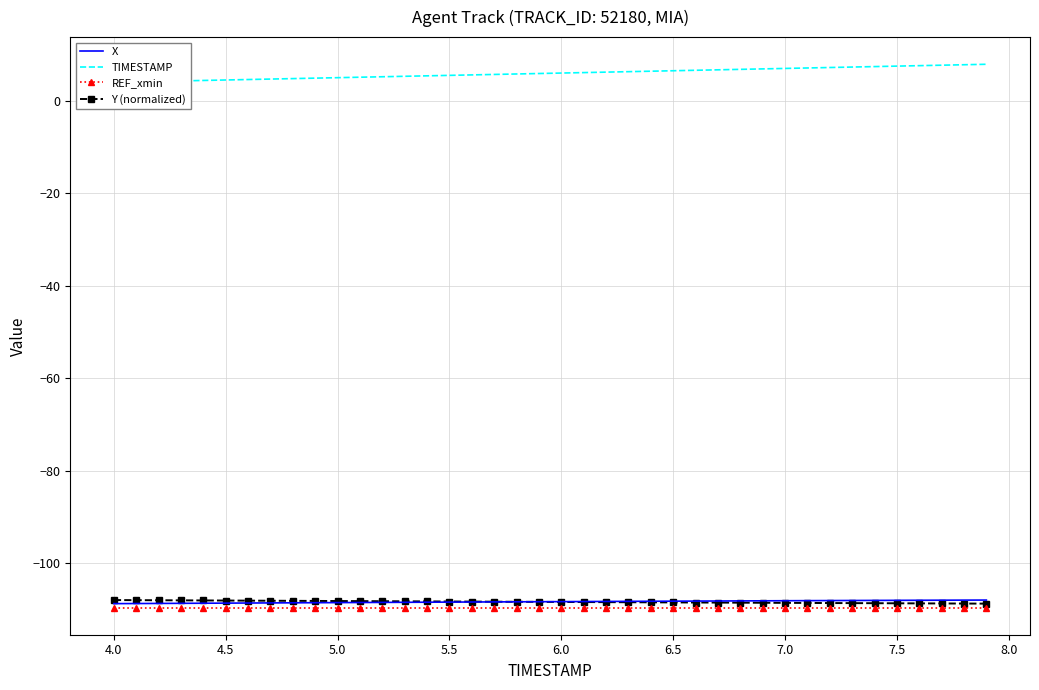

The value of X at 27 is -141.8. True or false?

False